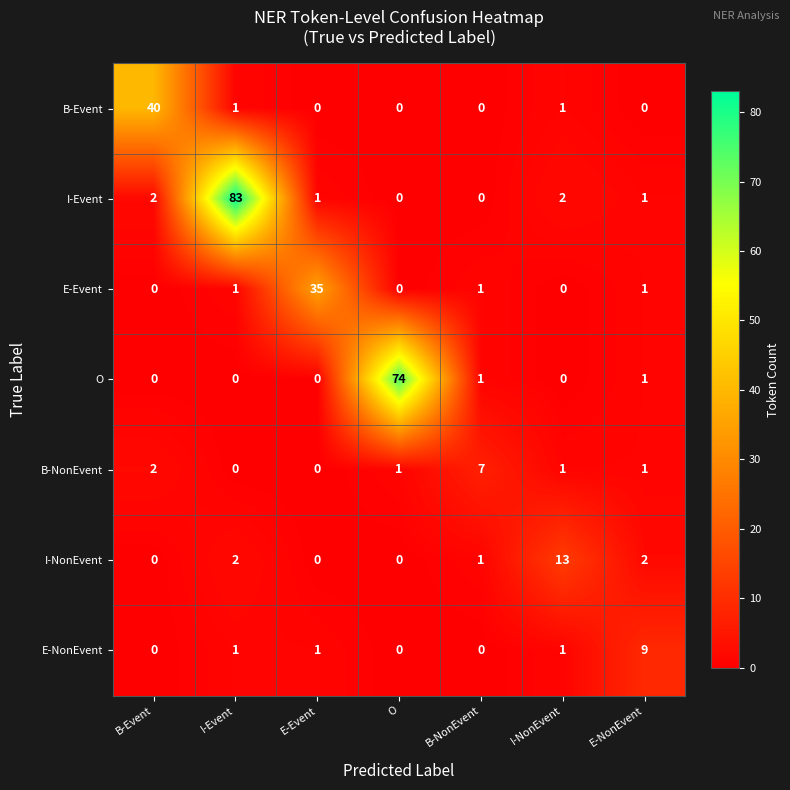

Which series has the widest spread of values?

I-Event